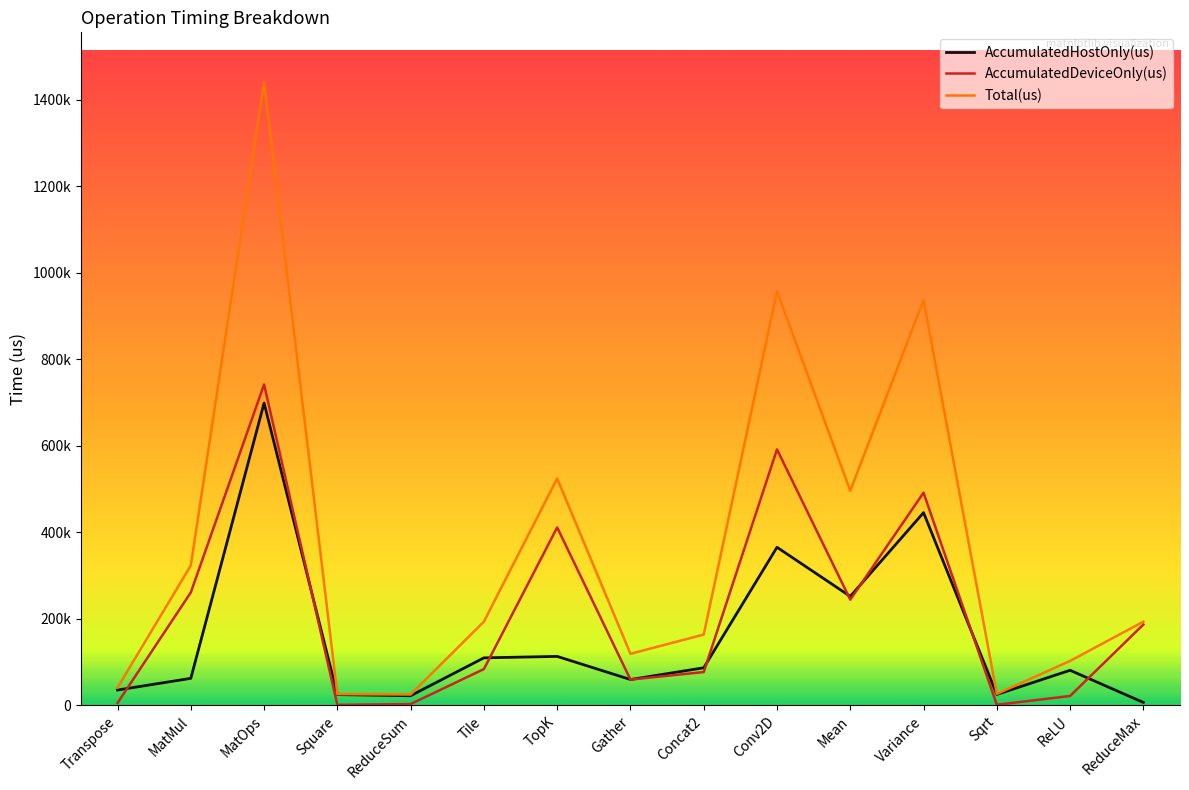

Is it true that AccumulatedDeviceOnly(us) equals 1256.8 at Sqrt?

True